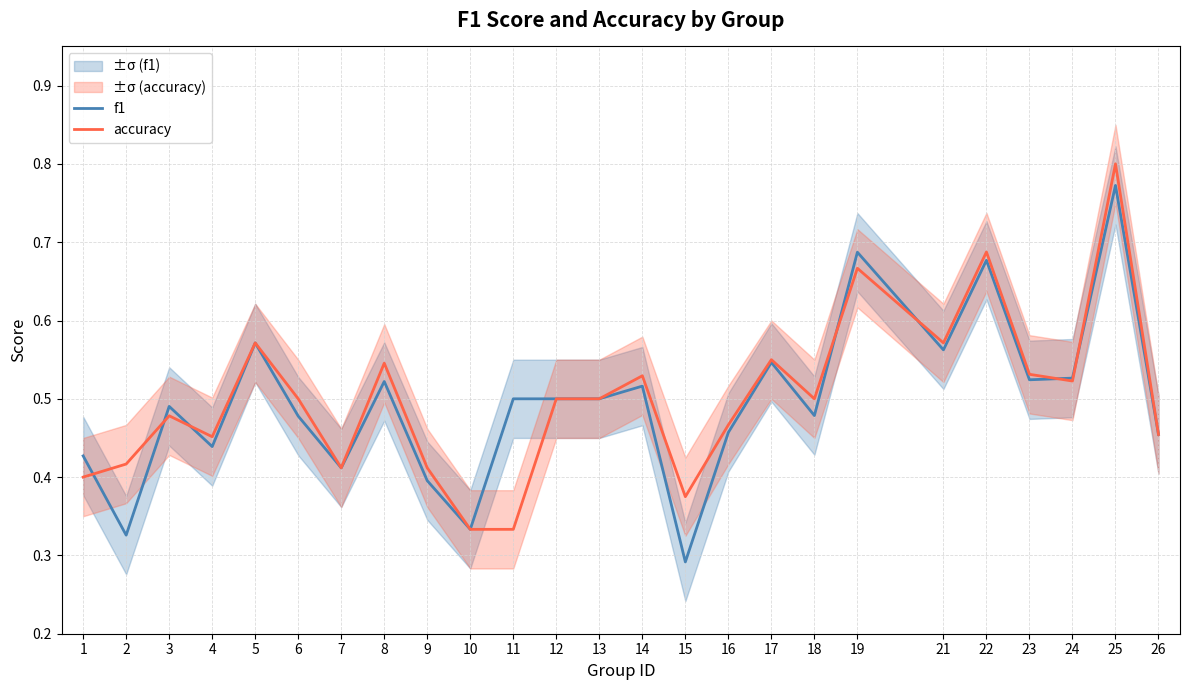

How many distinct data groups are displayed?

2